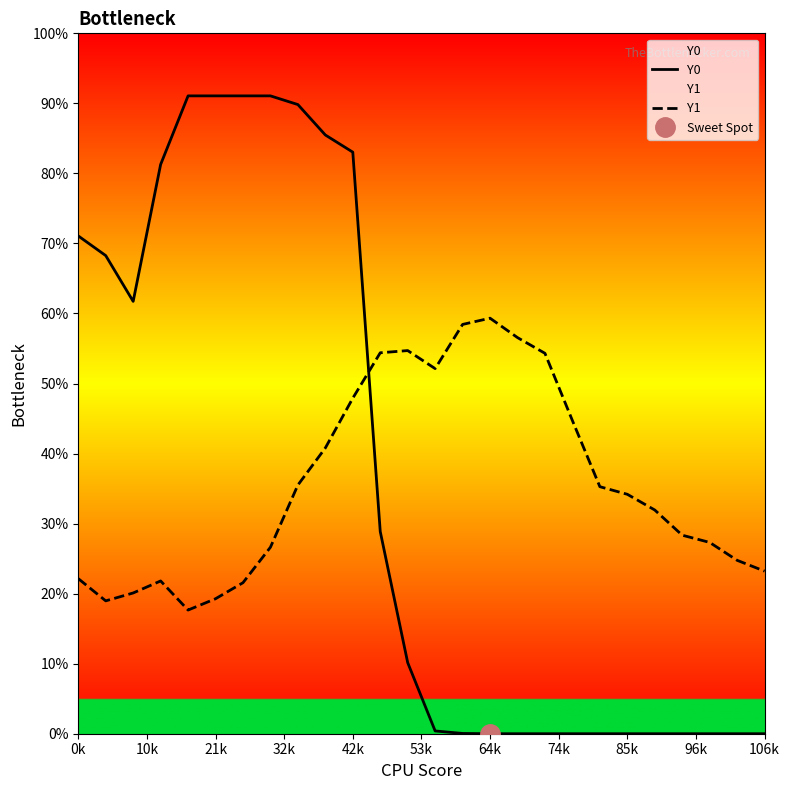

At which label is Y0 closest to 127?

21k